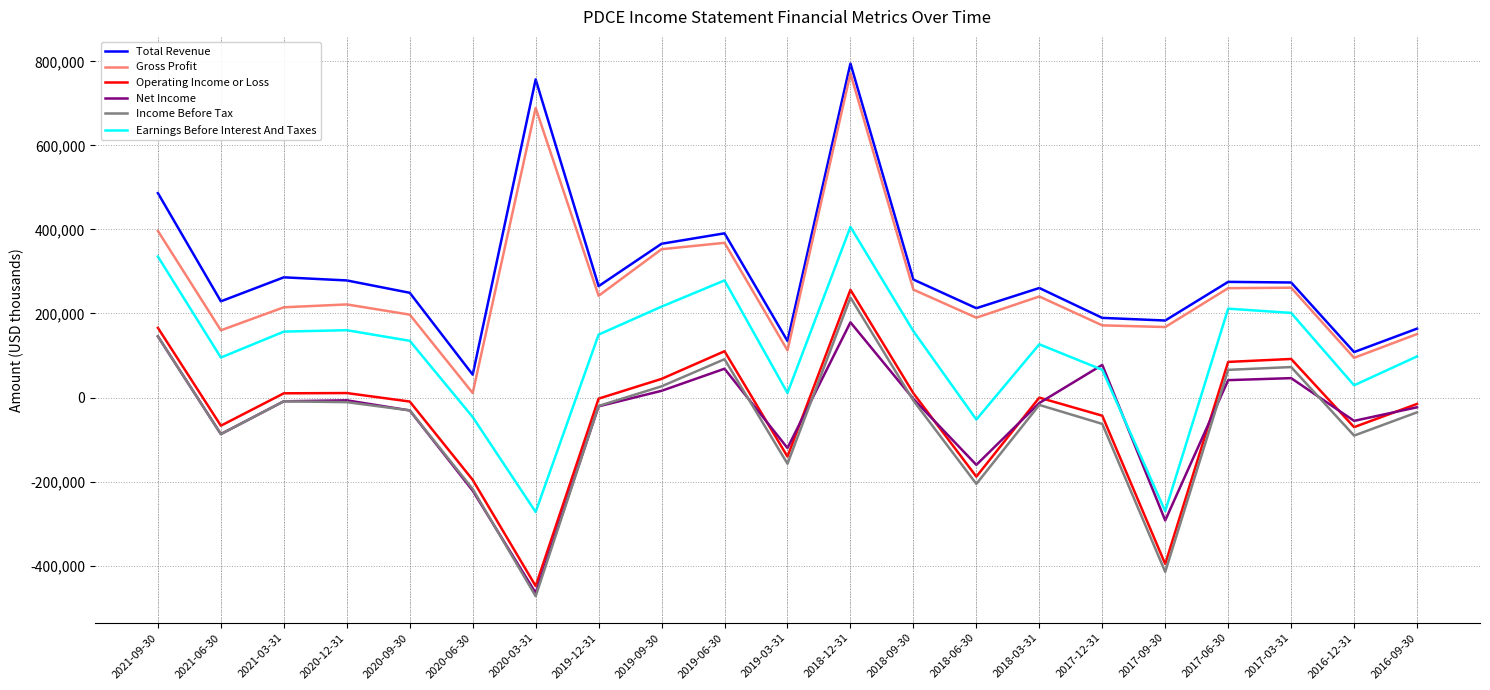

What is the smallest value displayed?

-472800